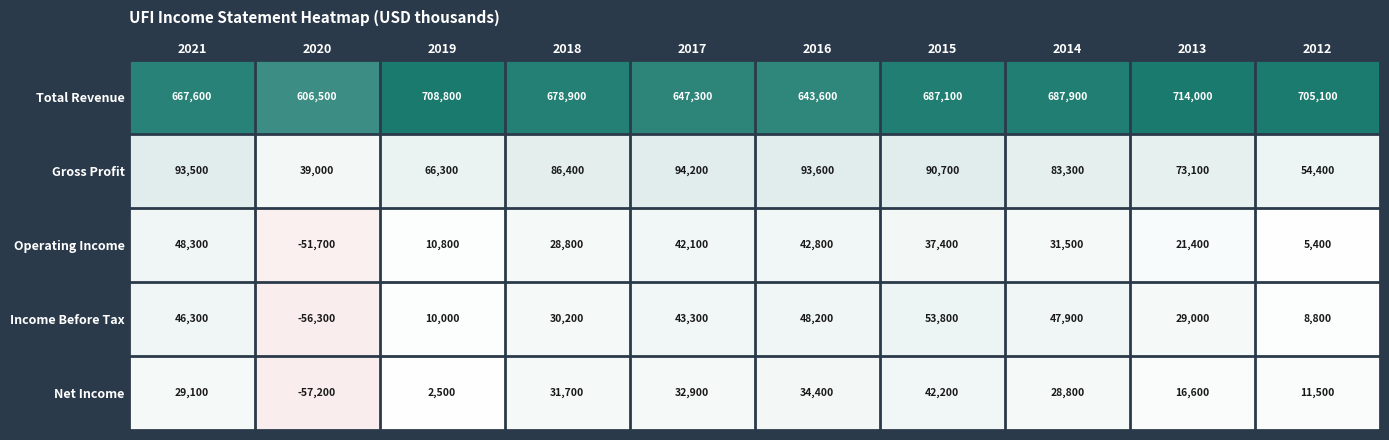

What is the smallest value displayed?

-57200